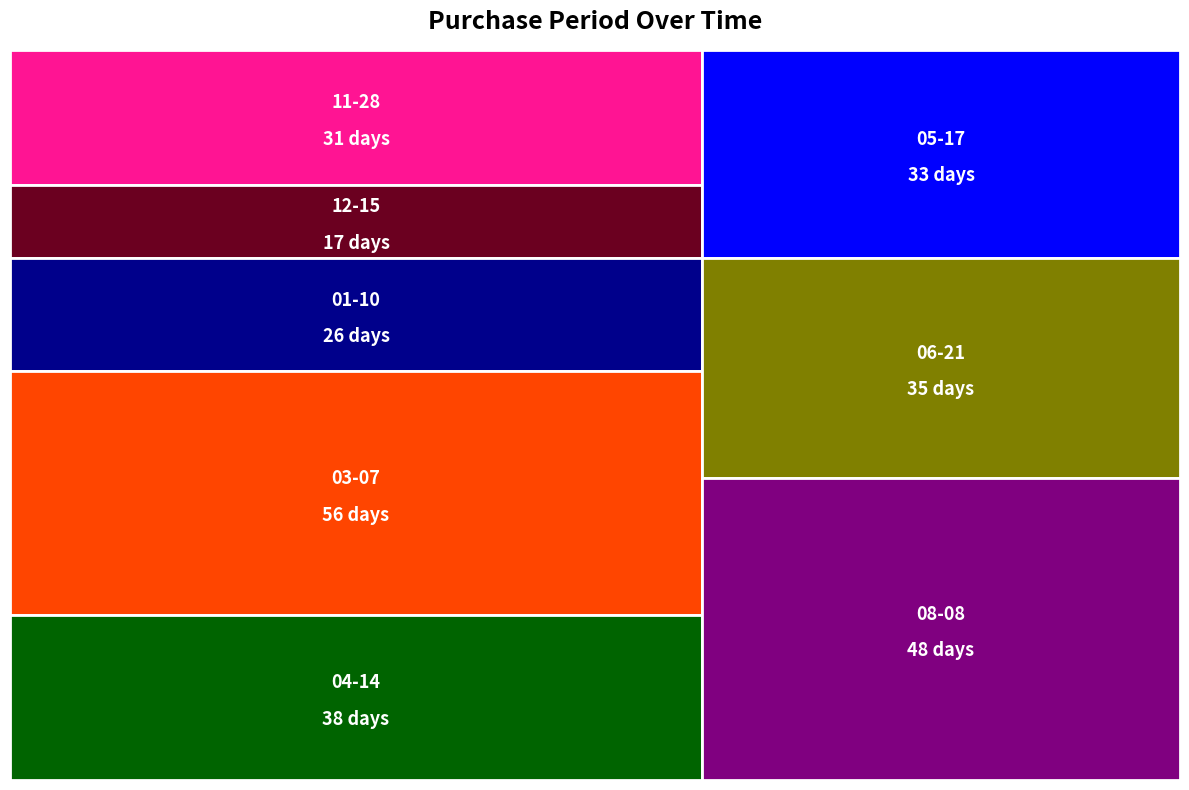

Reading left to right, transcribe all the data shown in this chart.

31	17	26	56	38	33	35	48